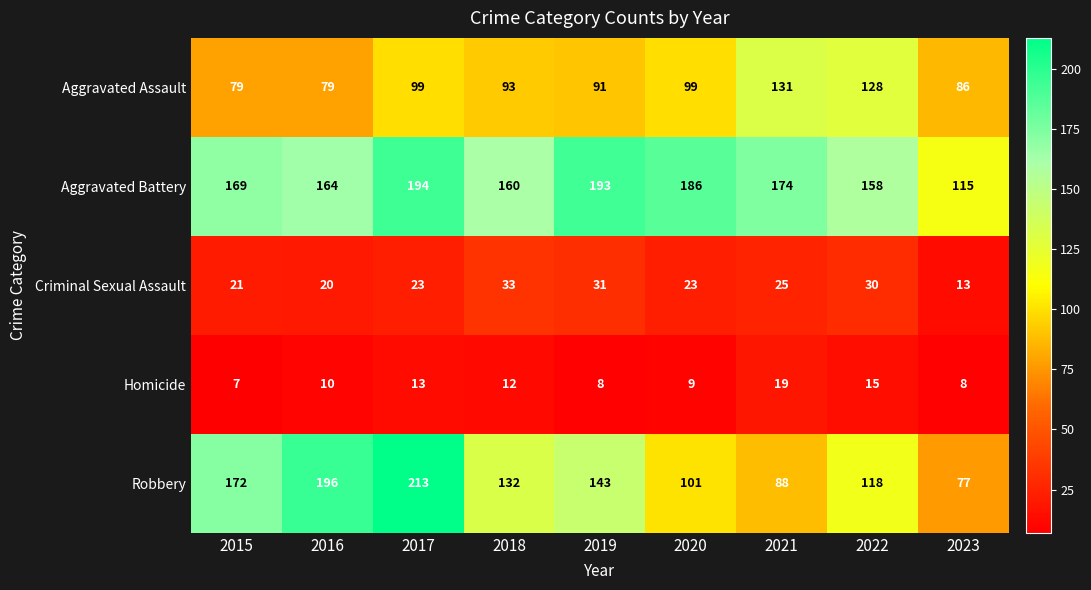

What is the approximate value of Aggravated Assault at 2016?

79